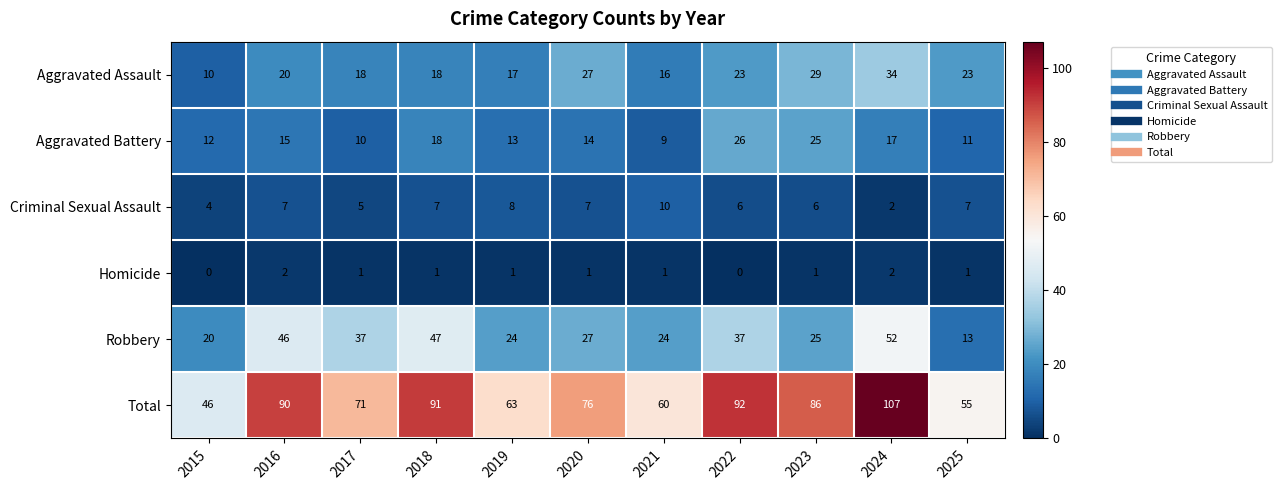

At which category is the sum across all series the highest?

2024